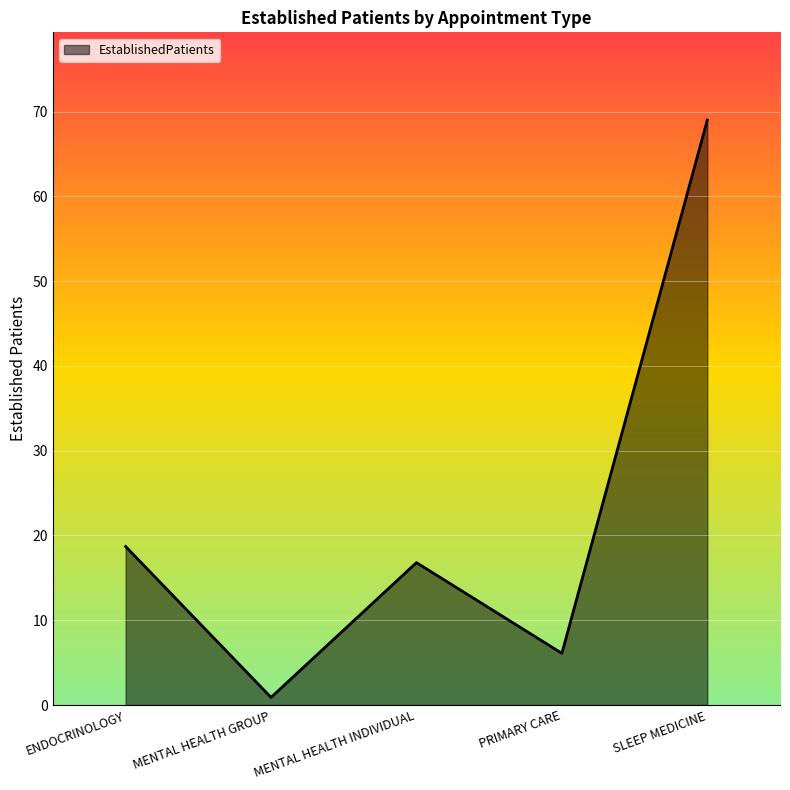

Which label corresponds to the smallest value in the chart?

MENTAL HEALTH GROUP